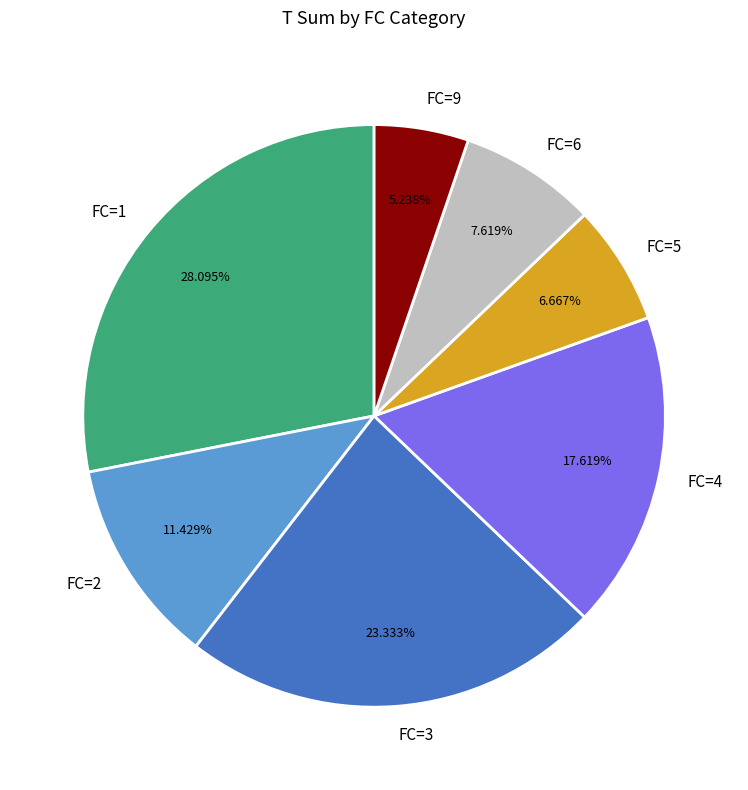

To the nearest percent, what is the average slice percentage?

14%